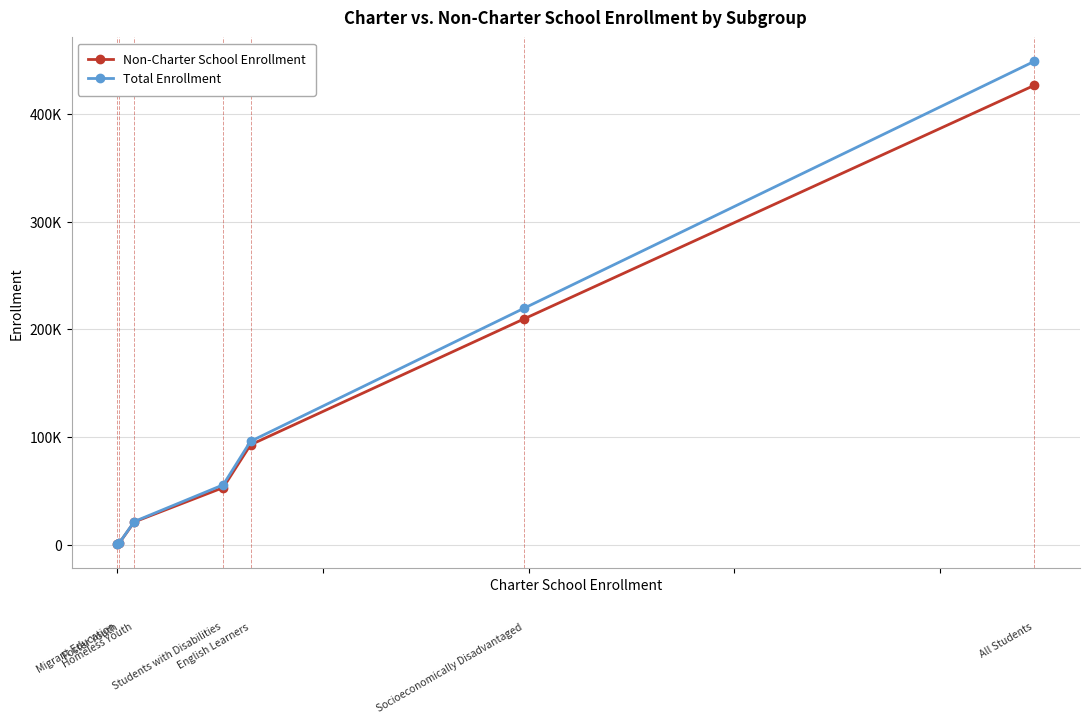

Is this an area chart (filled region under the line)?

No